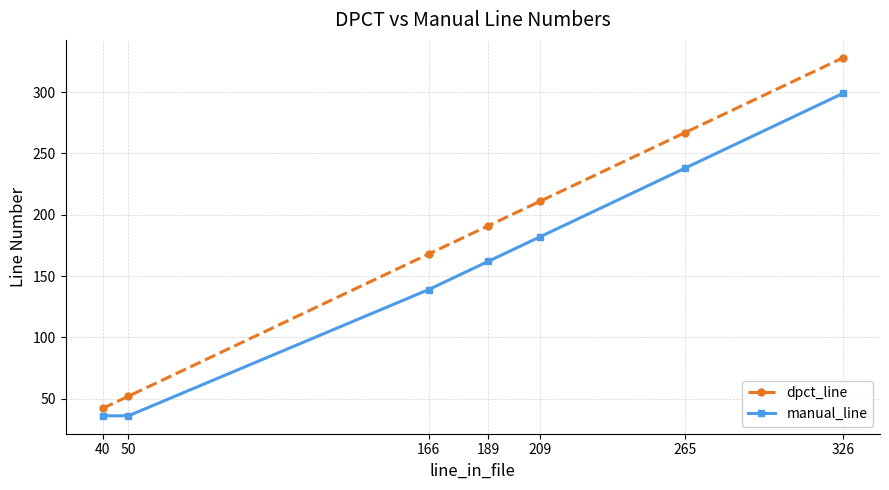

How many values in the dpct_line series are below 191?

3